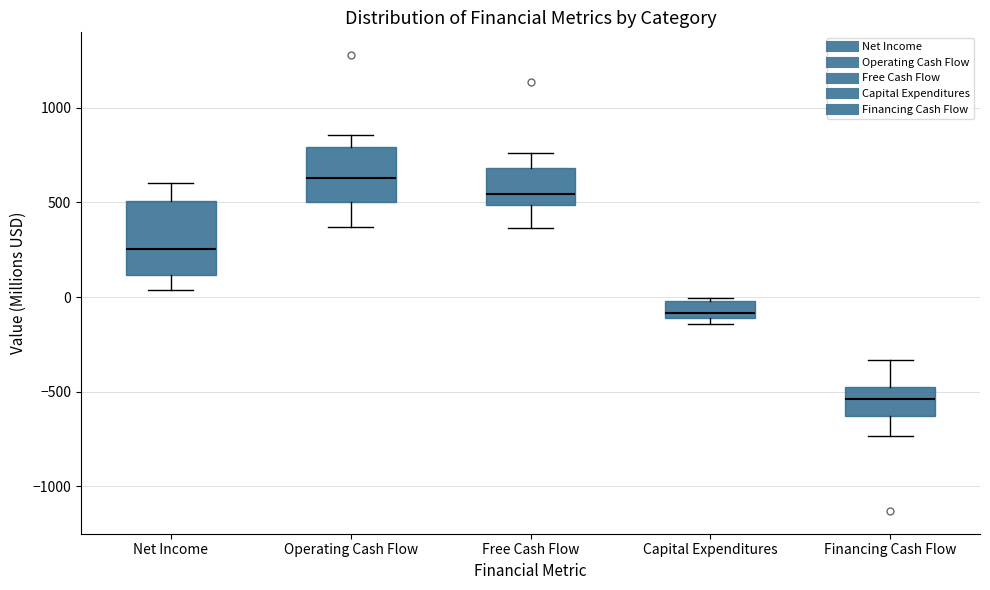

Reading left to right, read every box against the y-axis: the position of its median line, the range the box covers, and the ends of its whiskers. The values are not printed on the chart, so give them approximately, as read against the axis.

Net Income: median 250, box 100 to 500, whiskers 50 to 600
Operating Cash Flow: median 650, box 500 to 800, whiskers 350 to 850
Free Cash Flow: median 550, box 500 to 700, whiskers 350 to 750
Capital Expenditures: median -100 (just above the box's lower edge), box -100 to 0, whiskers -150 to 0 (just above the box's upper edge)
Financing Cash Flow: median -550, box -650 to -500, whiskers -750 to -350